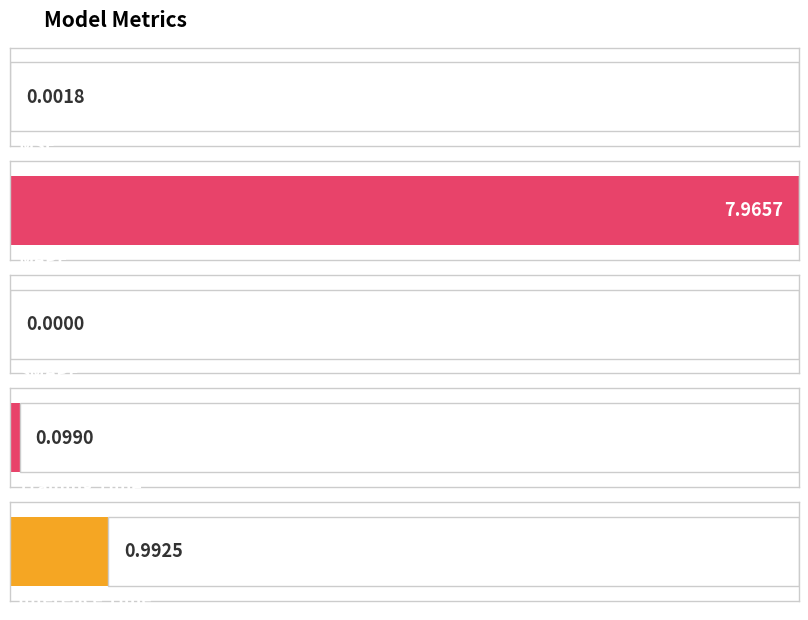

Reading left to right, what are all the values shown in this chart?

0.0	8.0	0.0	0.1	1.0